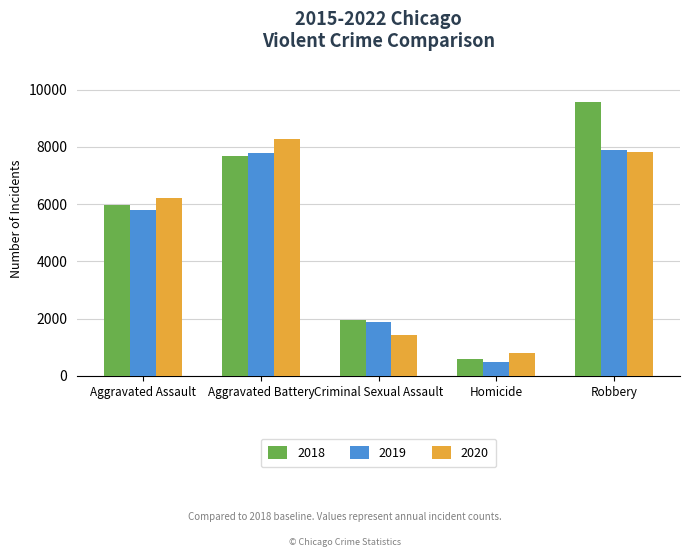

At which label does 2018 reach its peak?

Robbery